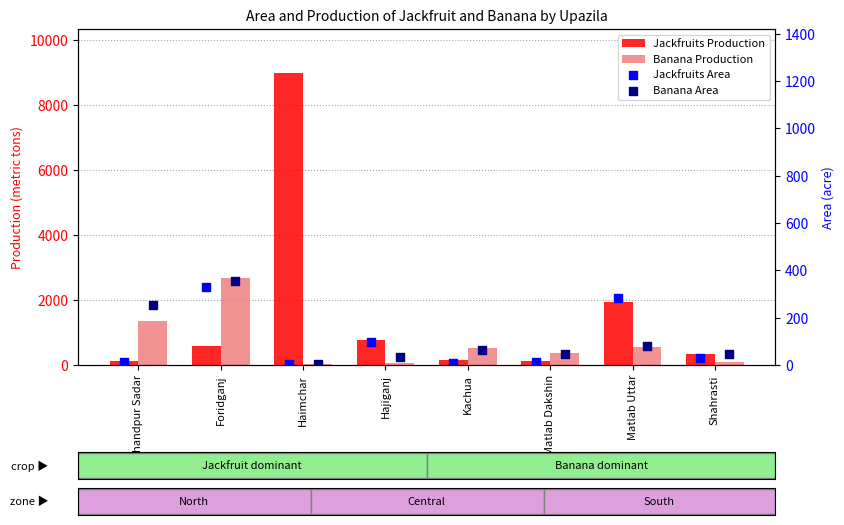

Which series contains the highest Y value?

Jackfruits Production